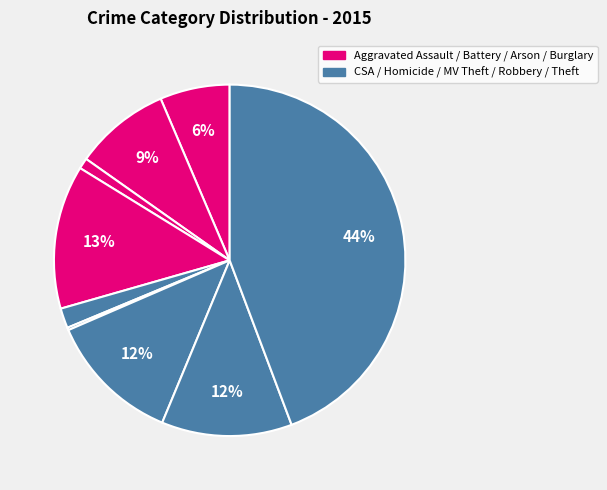

Which category has the smallest portion of the pie?

Homicide